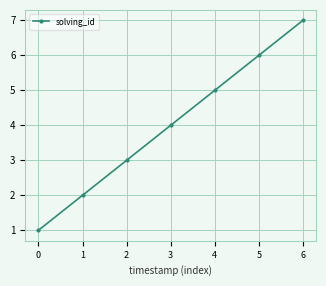

Does the chart have visible grid lines?

Yes